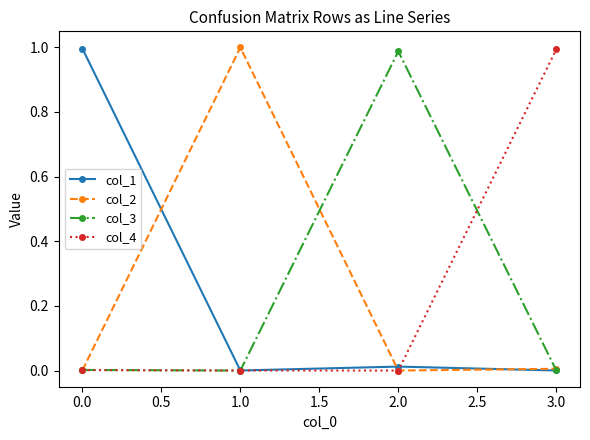

What is the label of the 3rd point from the left?

2.0